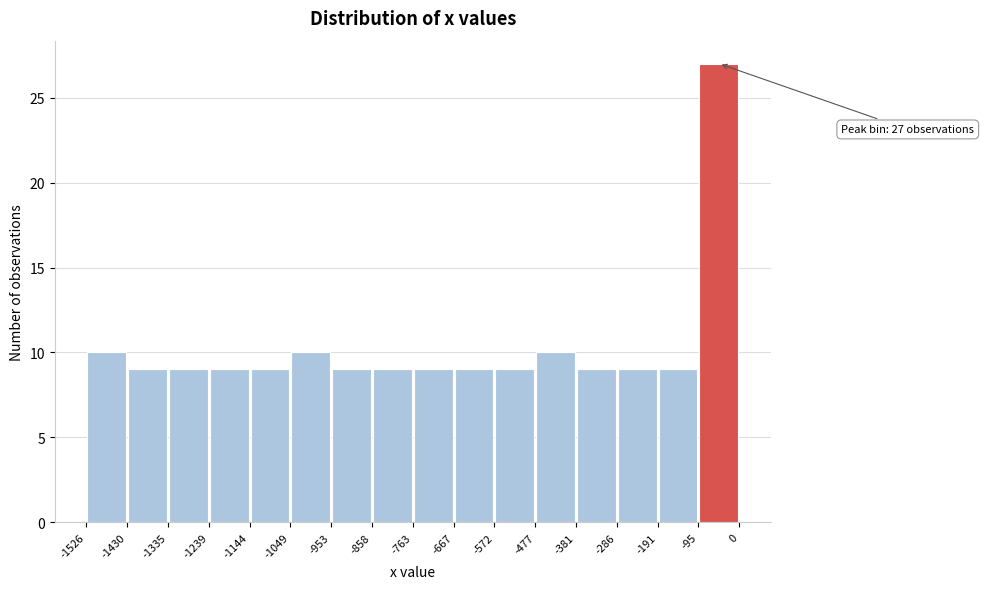

Over which range of the x-axis is the bar tallest?

-95 to 0